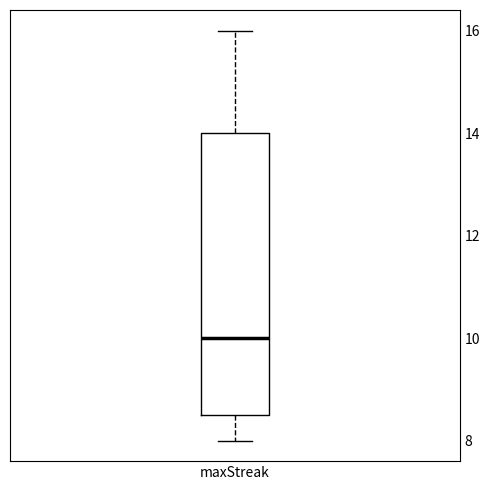

Transcribe this box plot: give where the median line is, the range the box spans, and where the two whiskers end, as read against the y-axis. The values are not printed on the chart, so give them approximately, as read against the axis.

median 10.0, box 8.6 to 14.0, whiskers 8.0 to 16.0